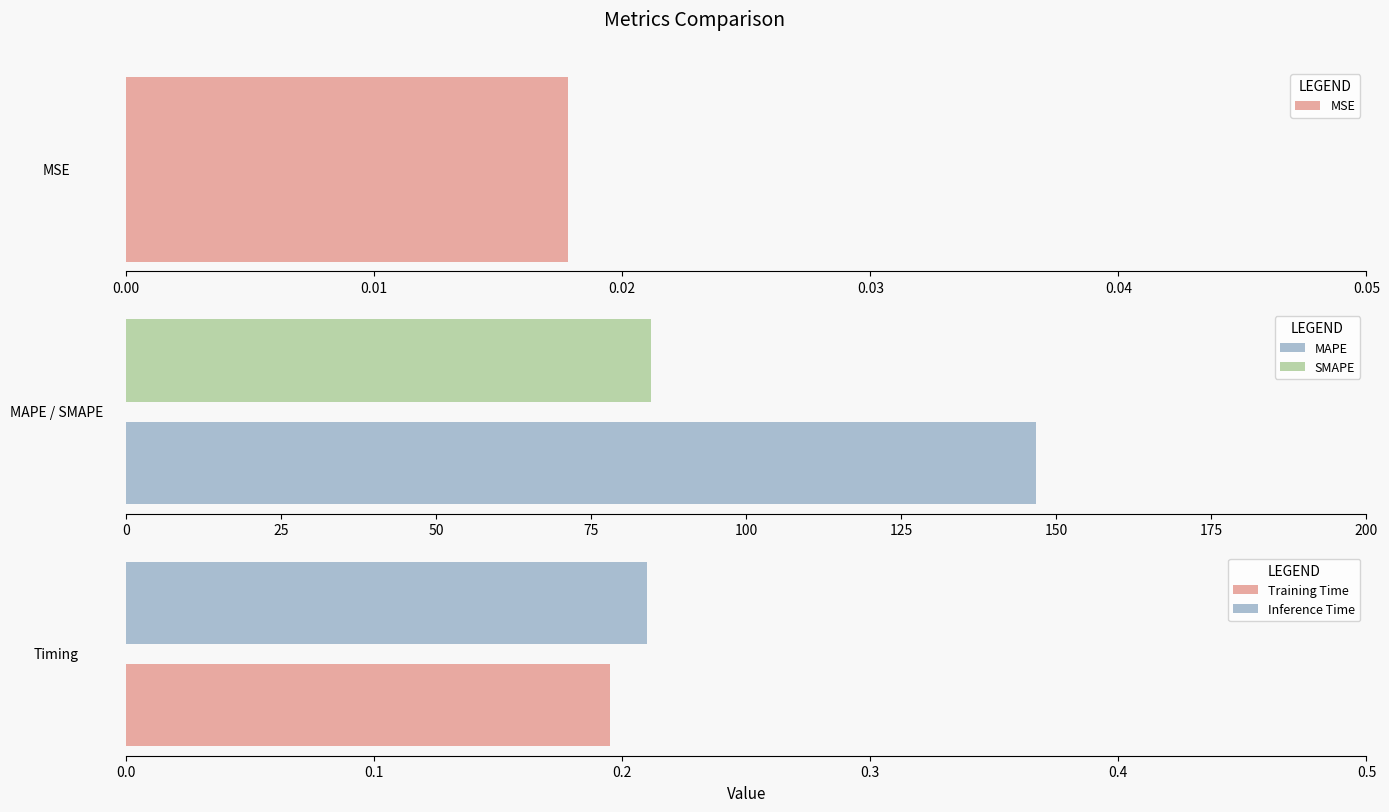

At which category does the chart reach its peak across all series?

MAPE